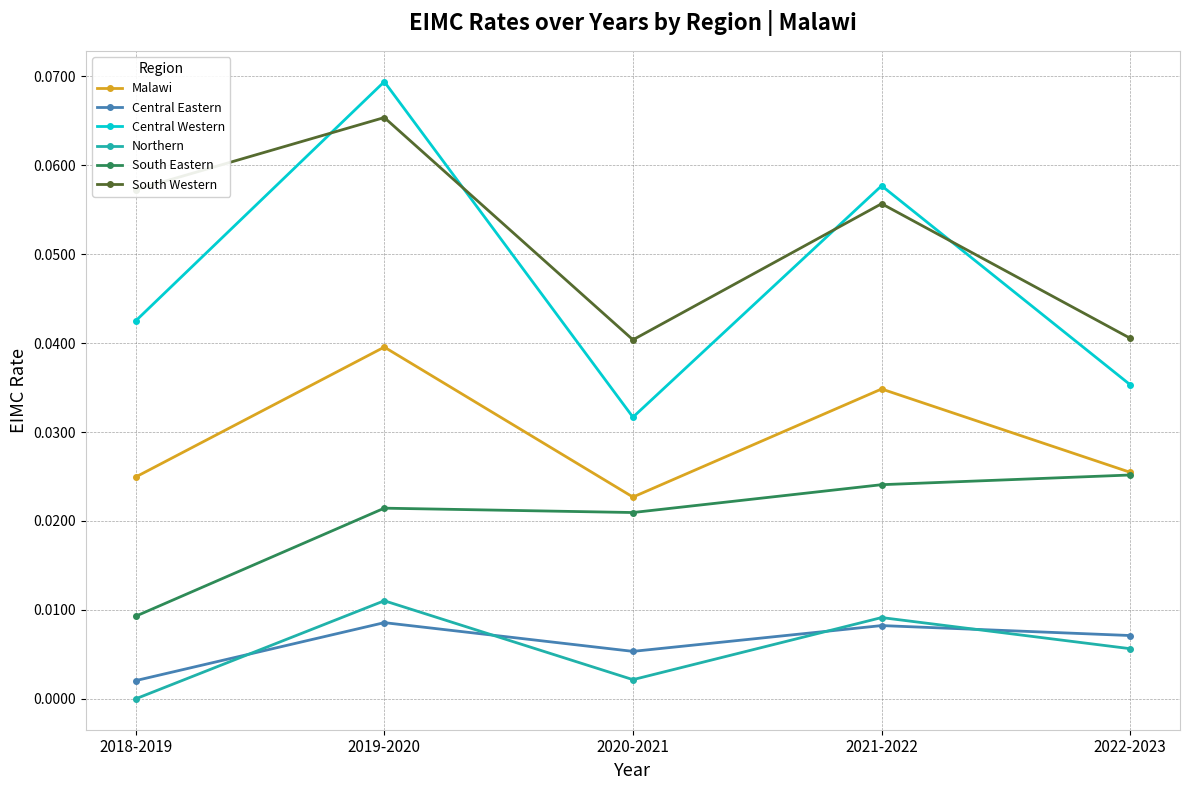

The Malawi series shows 0.0 at 2022-2023. True or false?

True